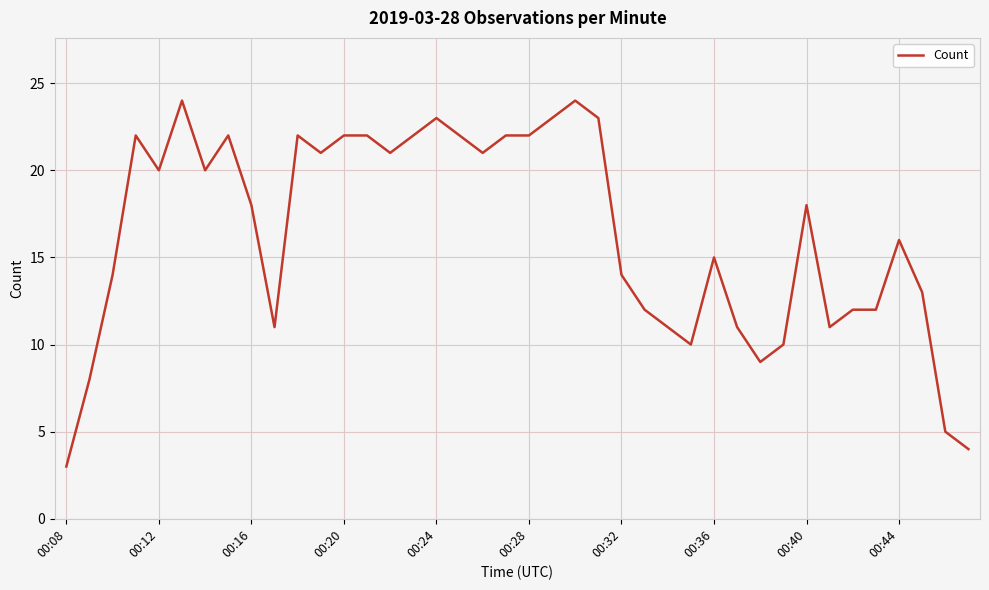

What is the average value?

16